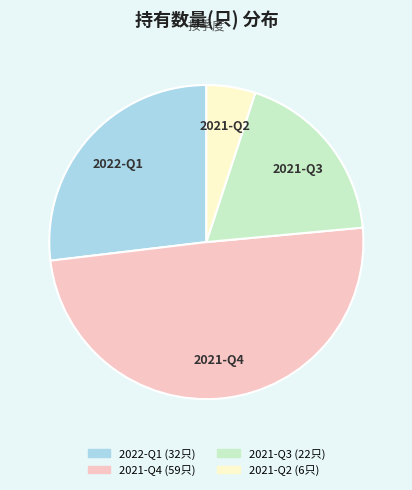

The 2021-Q2 slice represents 1% of the pie. True or false?

False